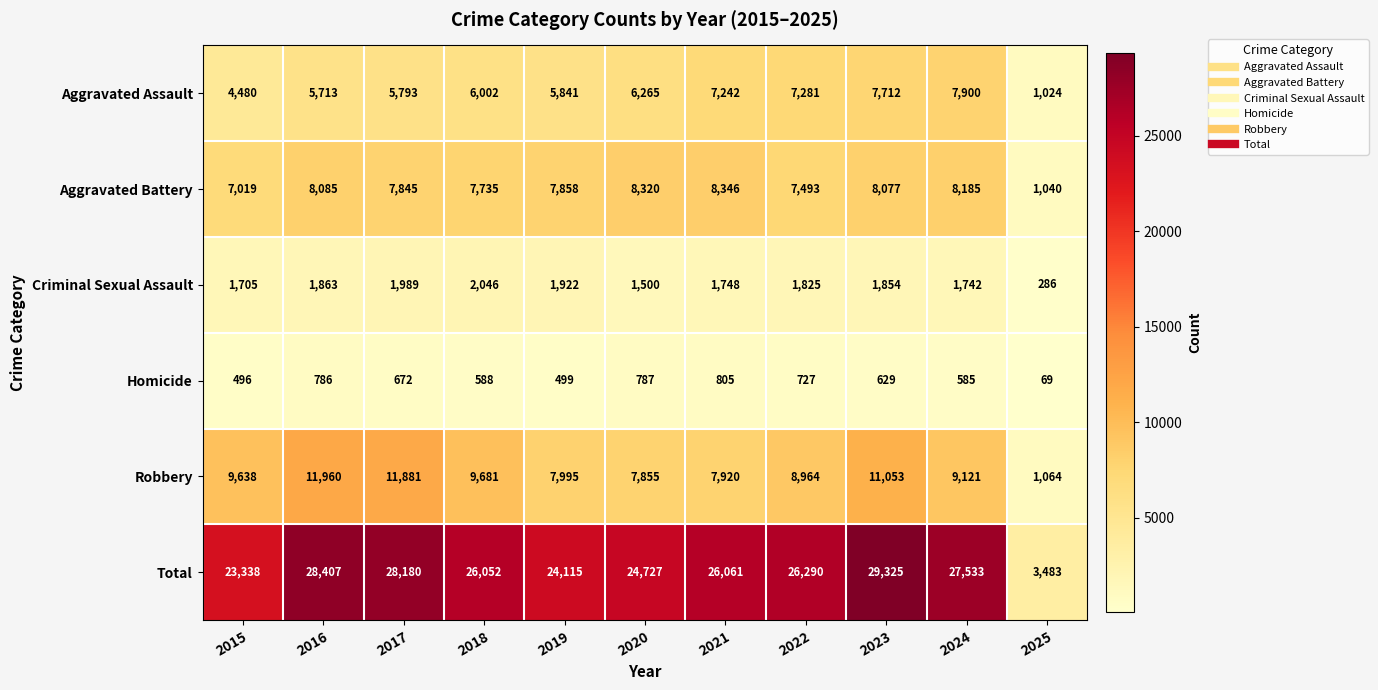

Rank the series by their maximum value, from highest to lowest.

Total, Robbery, Aggravated Battery, Aggravated Assault, Criminal Sexual Assault, Homicide